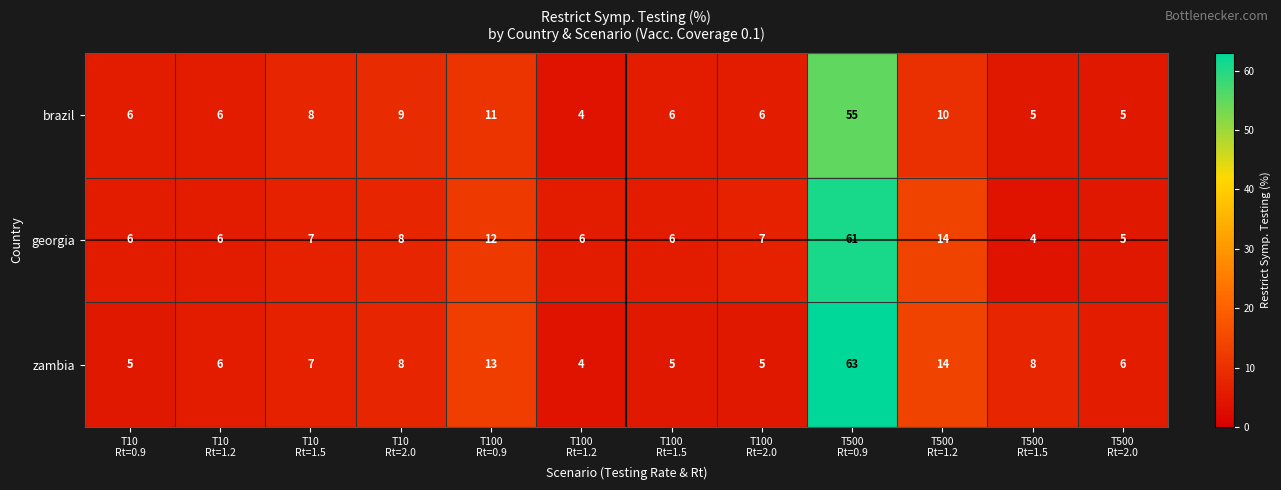

Which category has the highest value across all series?

T500
Rt=0.9